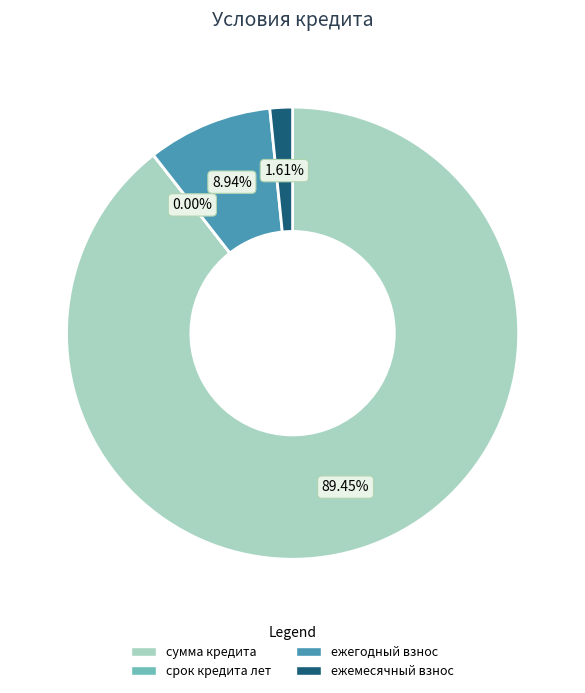

Which slice represents more than half of the pie?

сумма кредита